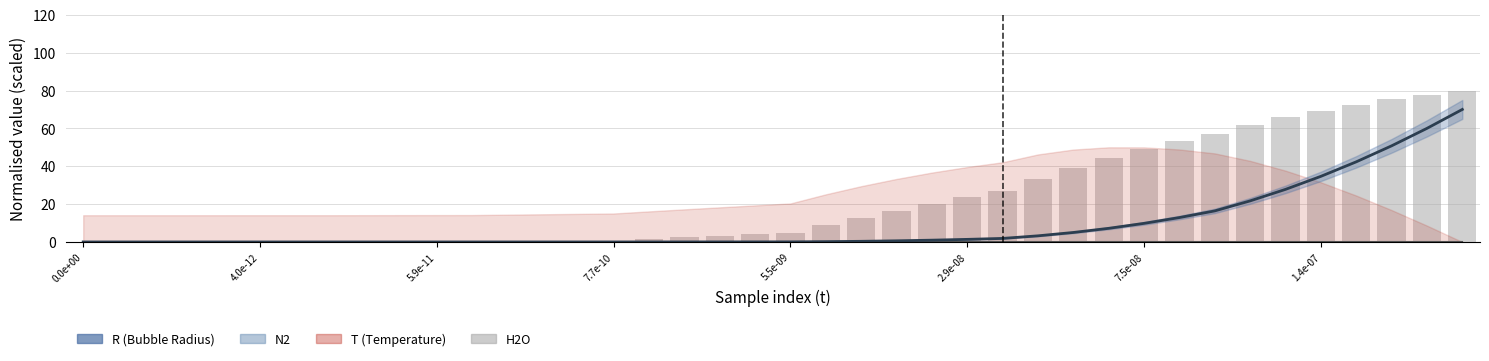

What position from the left is 7.7e-10?

4